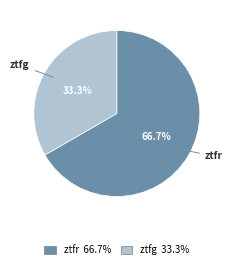

What is the largest slice in the pie chart?

ztfr